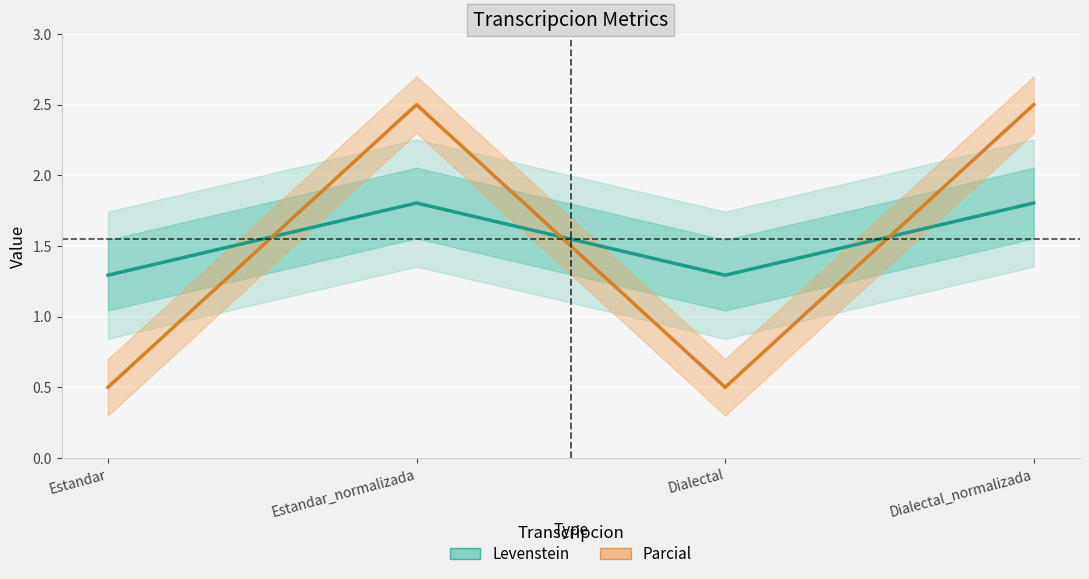

How many values in the Parcial series exceed 2?

2